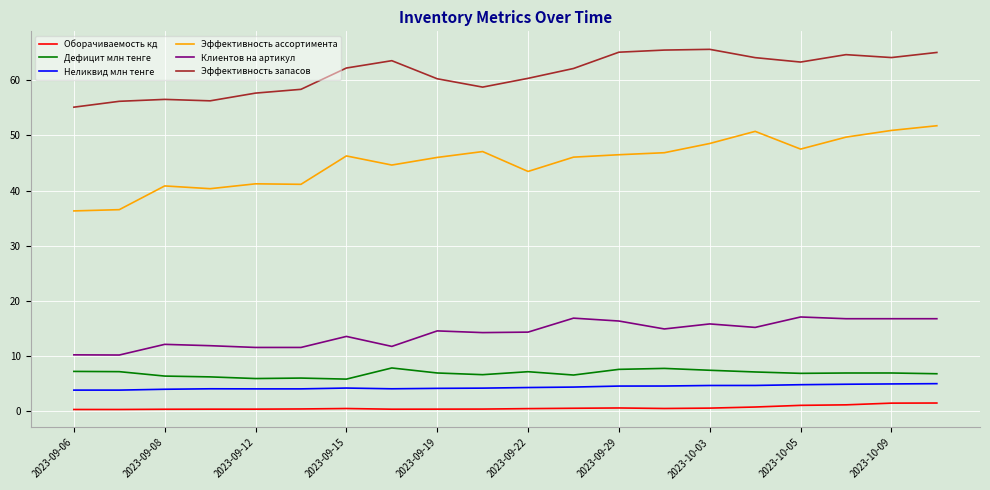

True or false: Эффективность запасов and Эффективность ассортимента intersect in this chart.

False